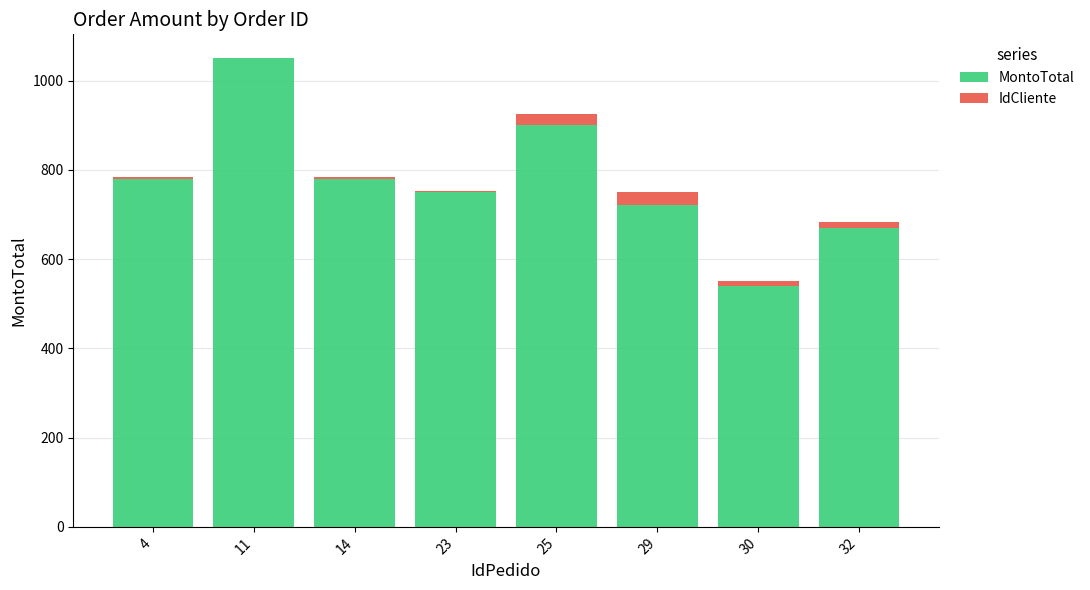

The MontoTotal series shows 1553.3 at 25. True or false?

False